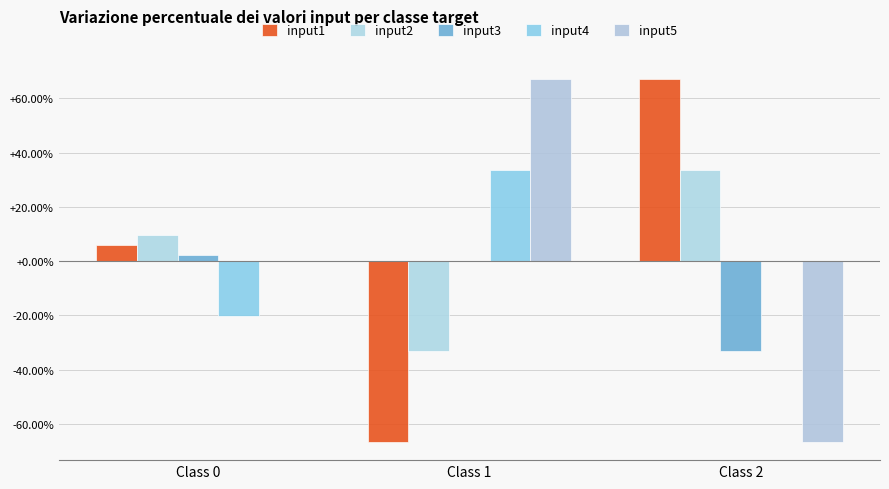

What is the difference between the highest and lowest values at Class 1?

133.7